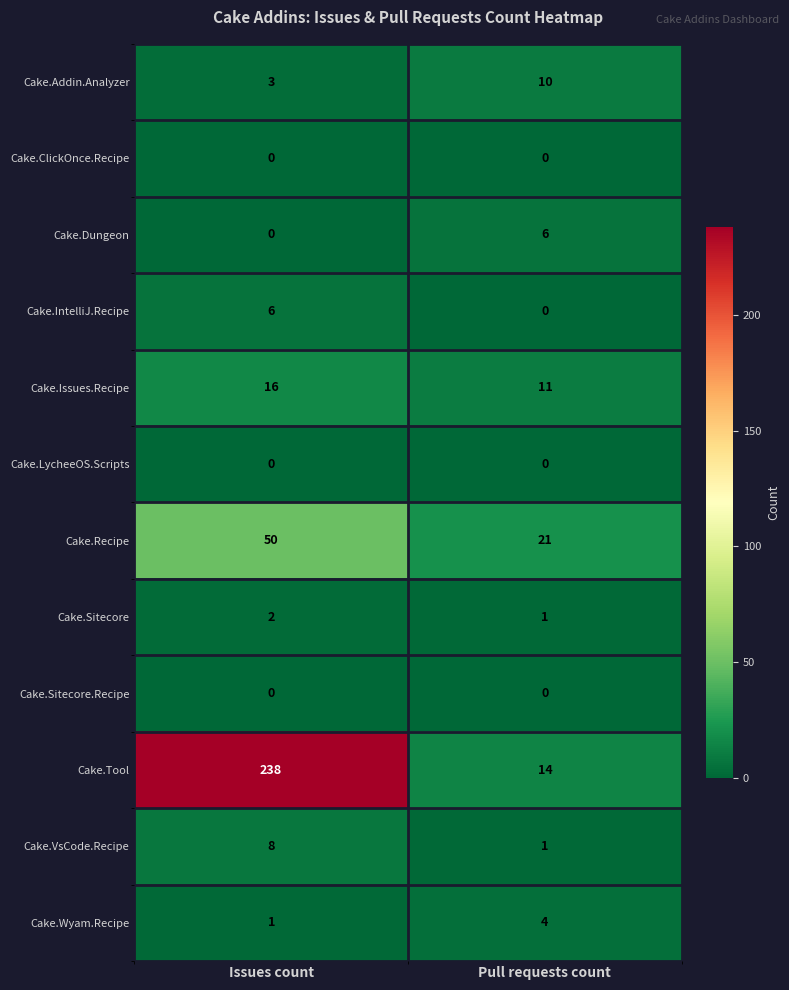

True or false: Cake.VsCode.Recipe has a value of 1 at Pull requests count.

True